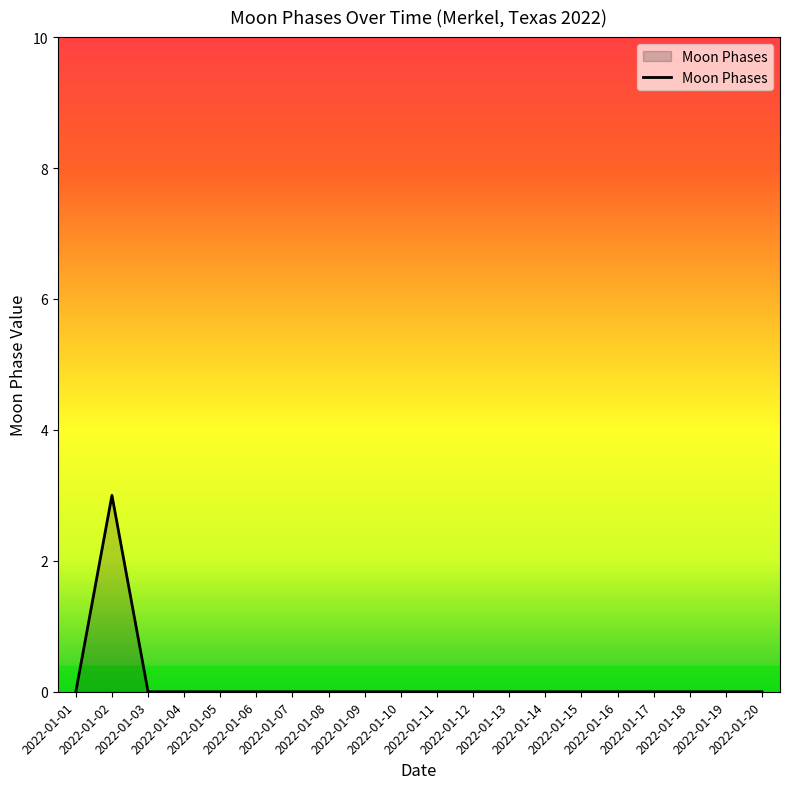

What is the difference between the maximum and minimum values?

3